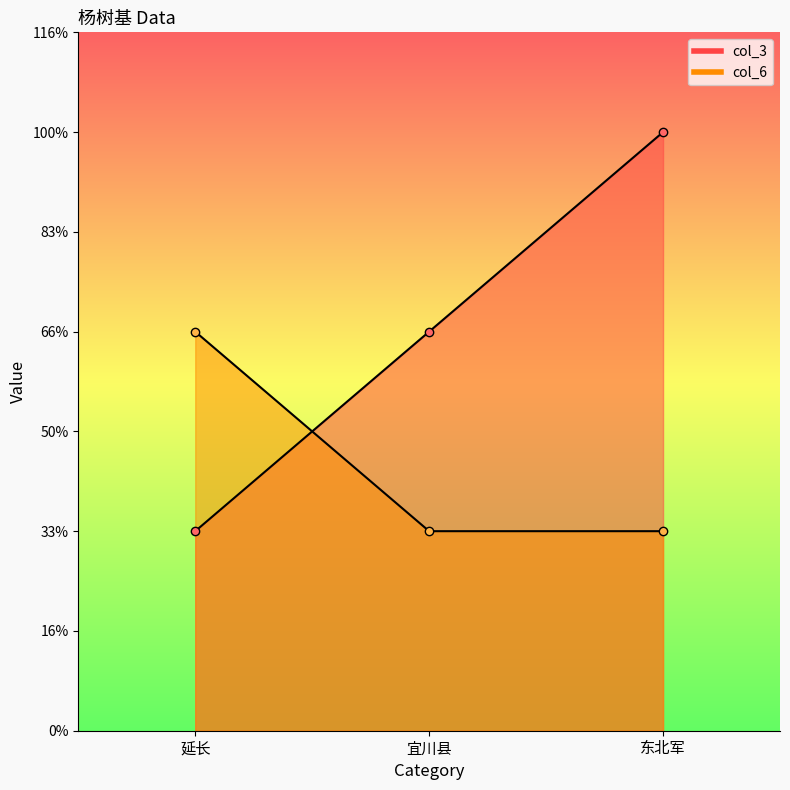

Is the value of col_6 at 东北军 greater than the value of col_3 at 东北军?

No